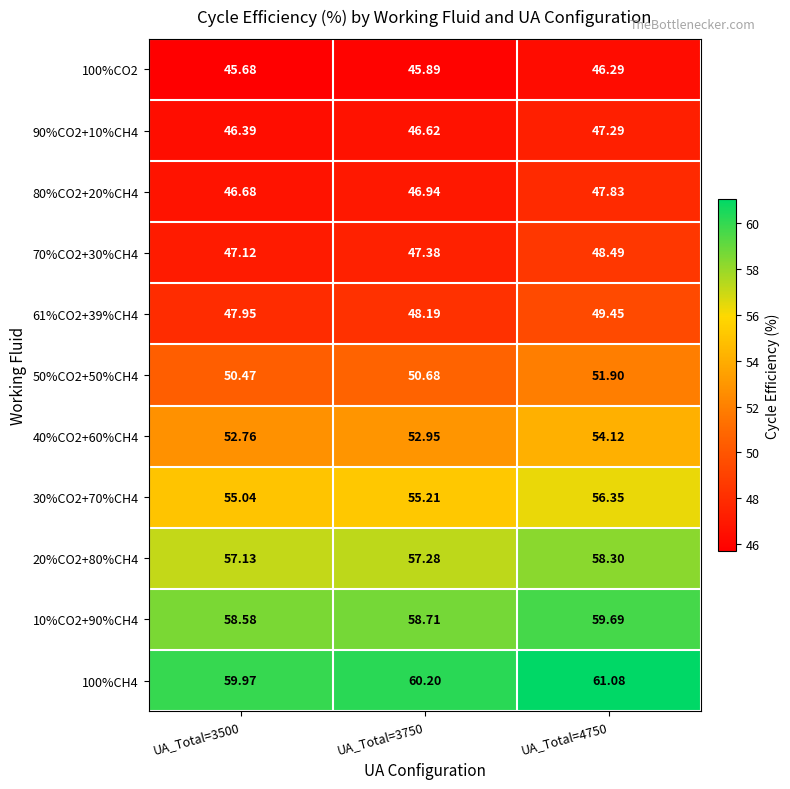

Between UA_Total=3750 and UA_Total=4750, which series saw the biggest shift?

61%CO2+39%CH4